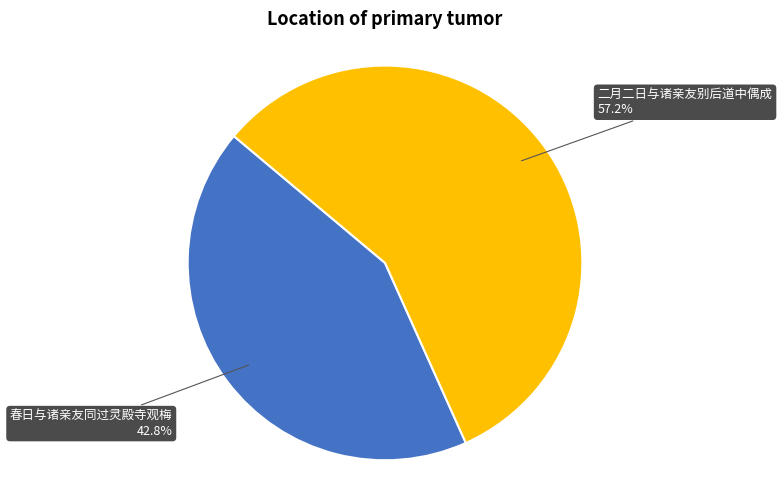

Does any single category account for the majority?

Yes